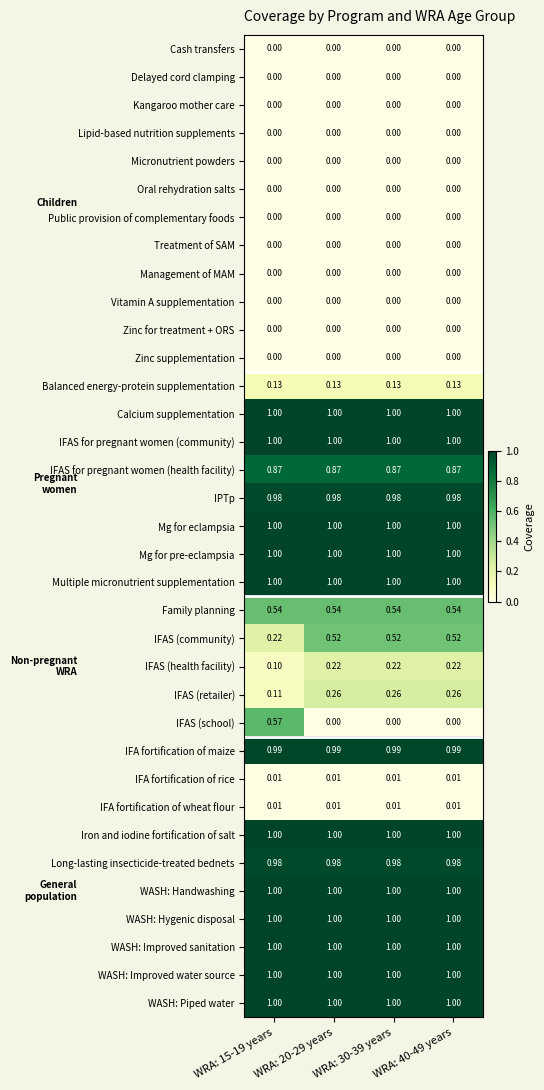

Which series has the widest spread of values?

IFAS (school)